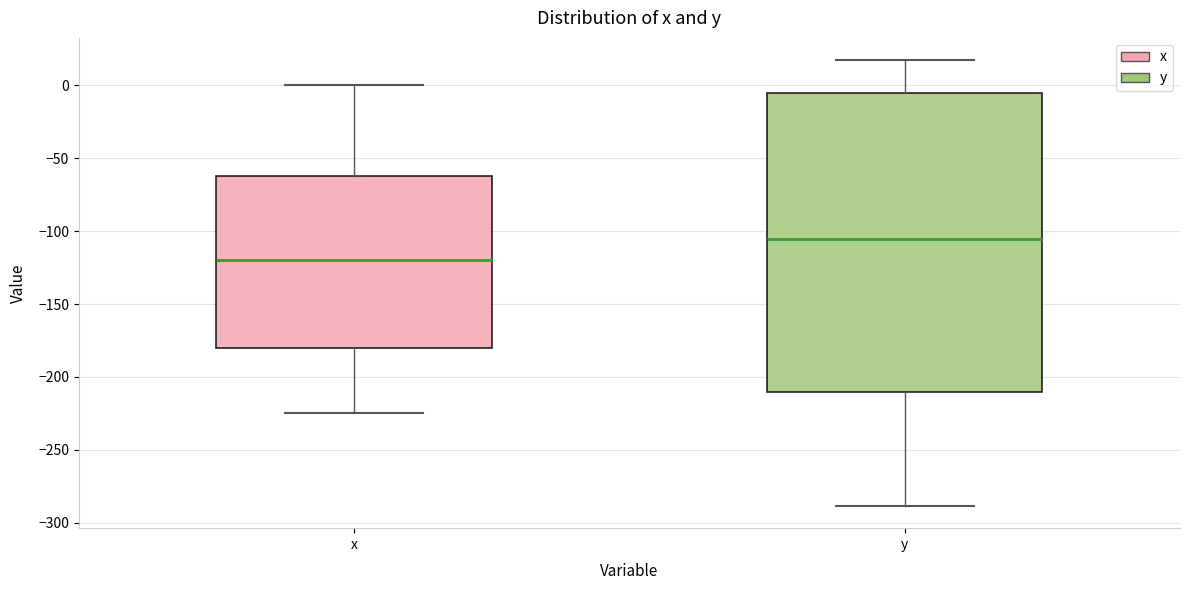

Which box is the tallest, from its lower edge to its upper edge?

y